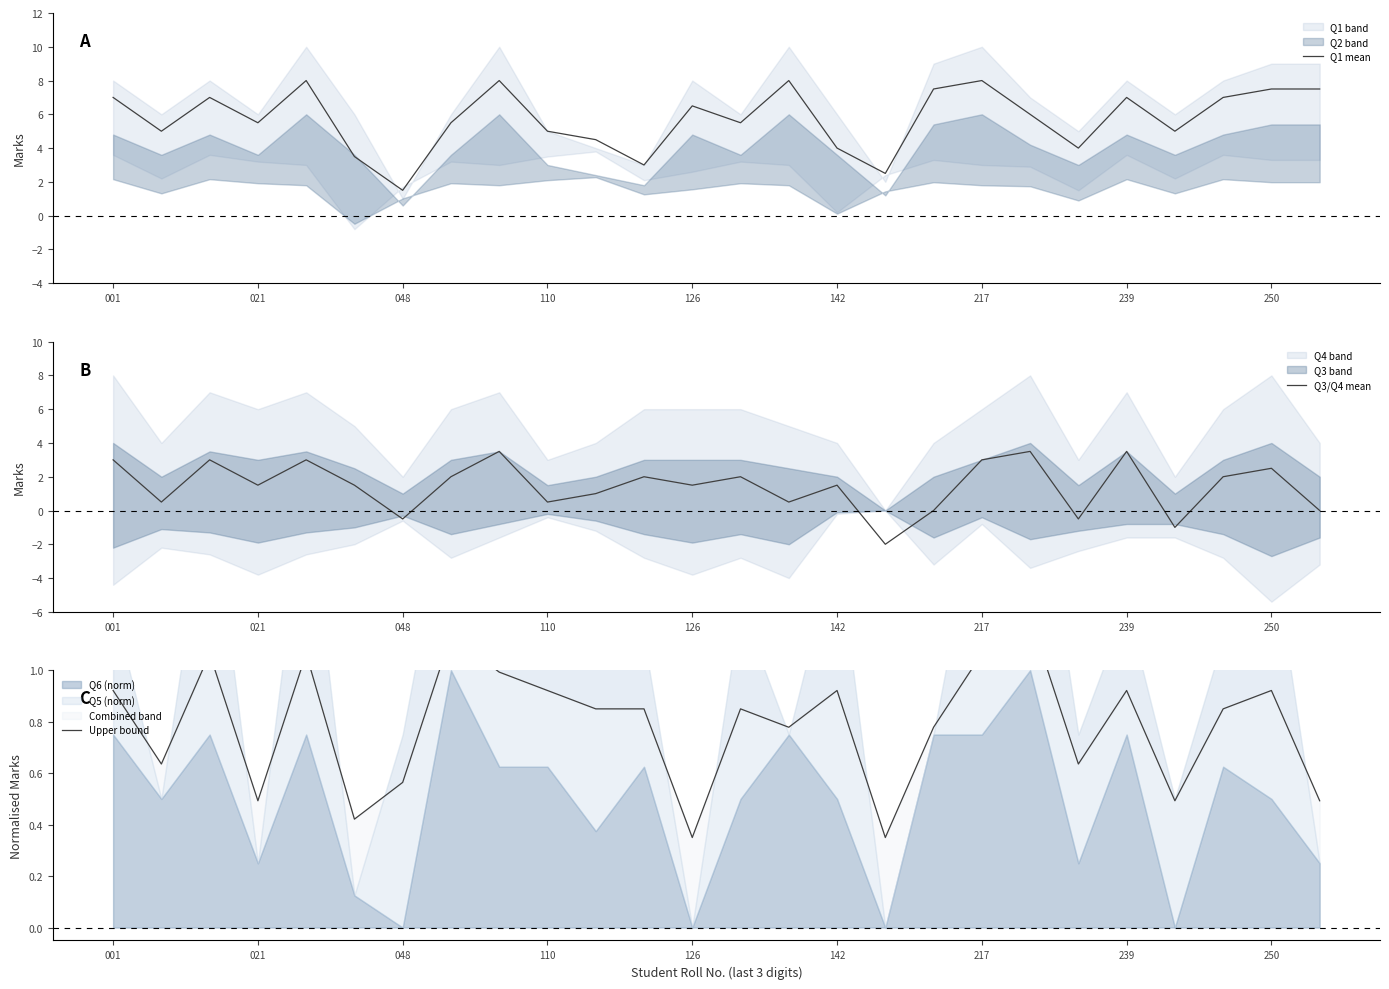

What is the lowest value of the Q3/Q4 mean series?

-2.0